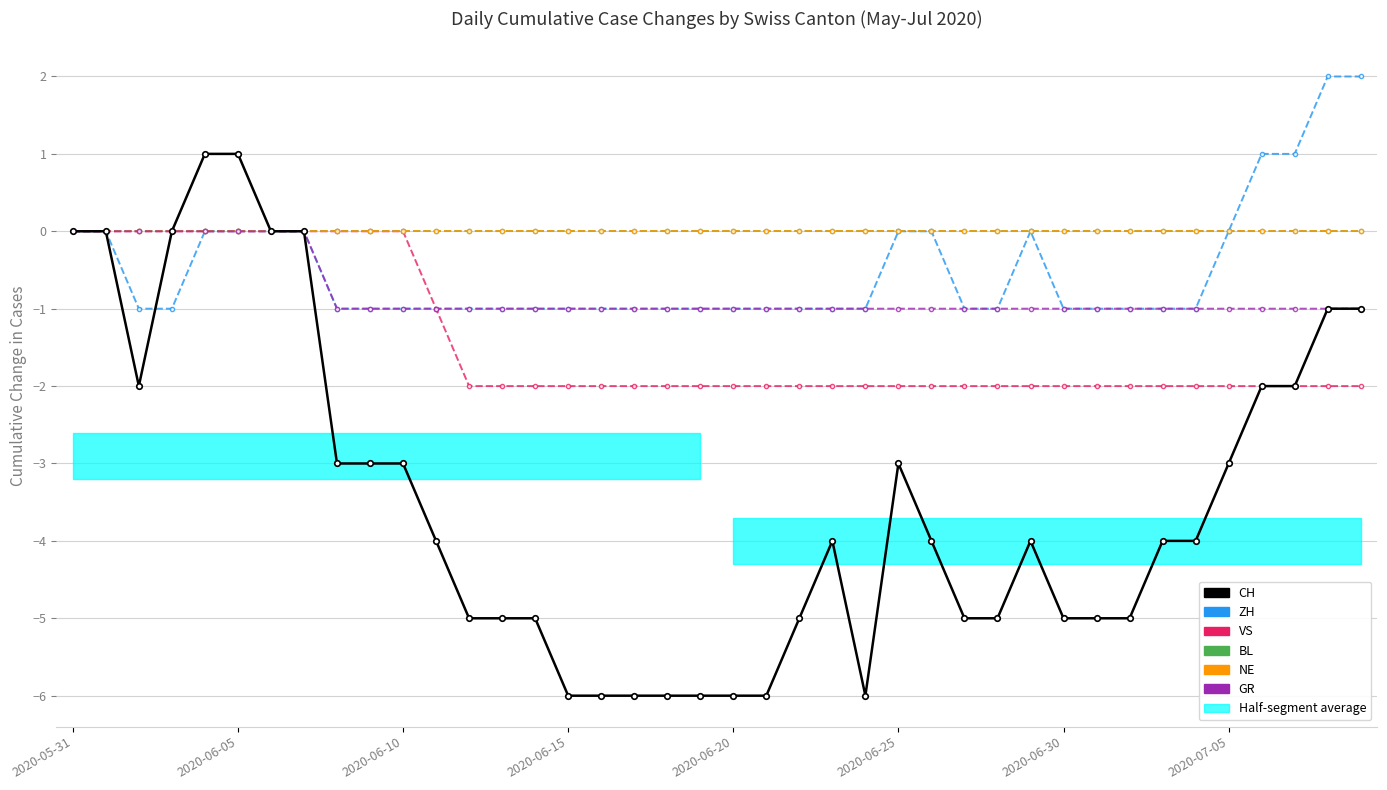

What is the difference between the maximum and minimum values in the VS series?

2